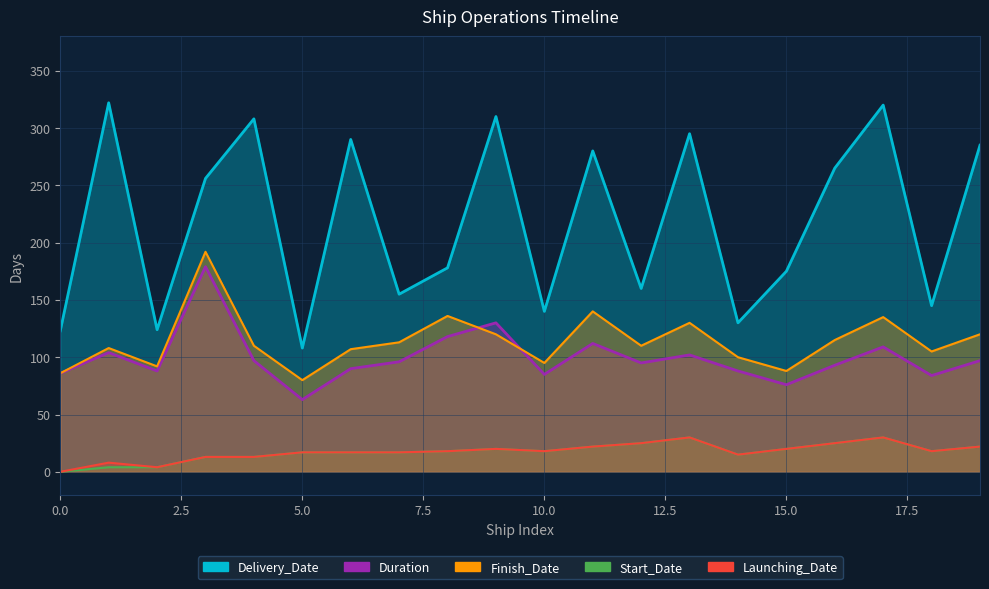

Which series has the largest total across all categories?

Delivery_Date